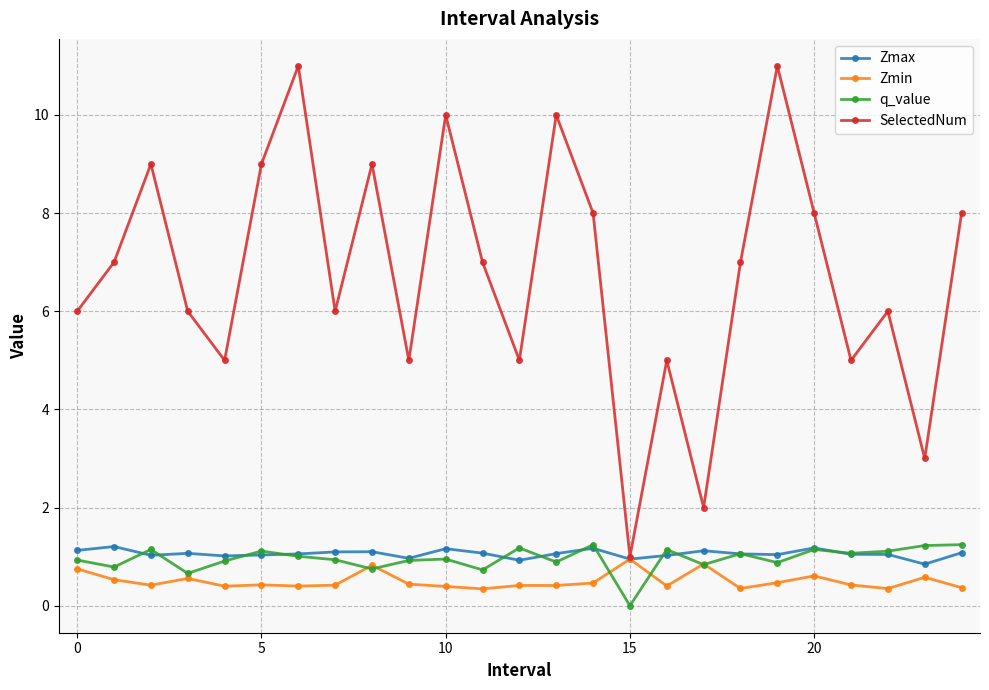

How many lines are shown in the chart?

4